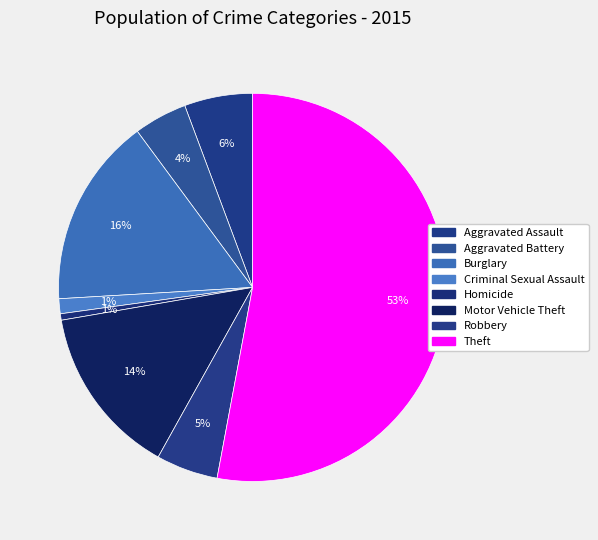

To the nearest percent, what is the average slice percentage?

12%